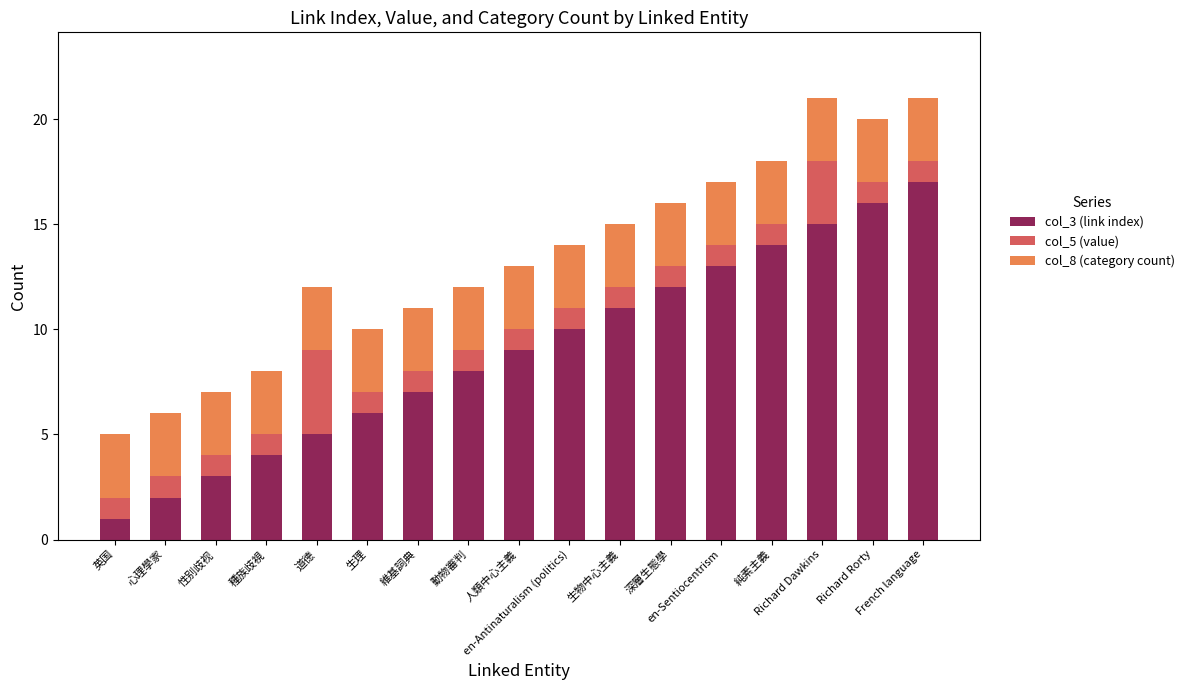

Count the number of categories in the chart.

17